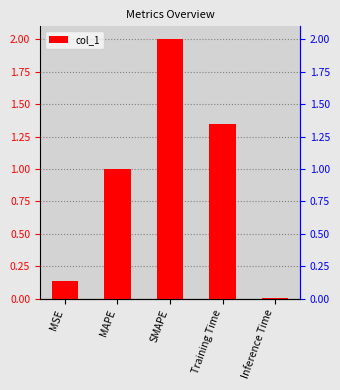

Between MAPE and Inference Time, which is larger?

MAPE